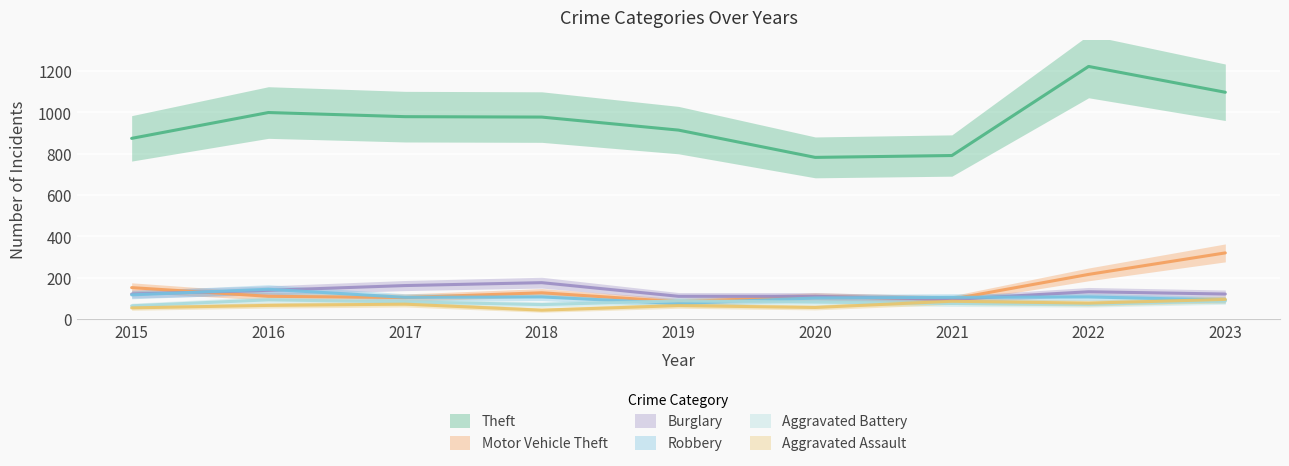

The Theft series shows 1101 at 2020. True or false?

False